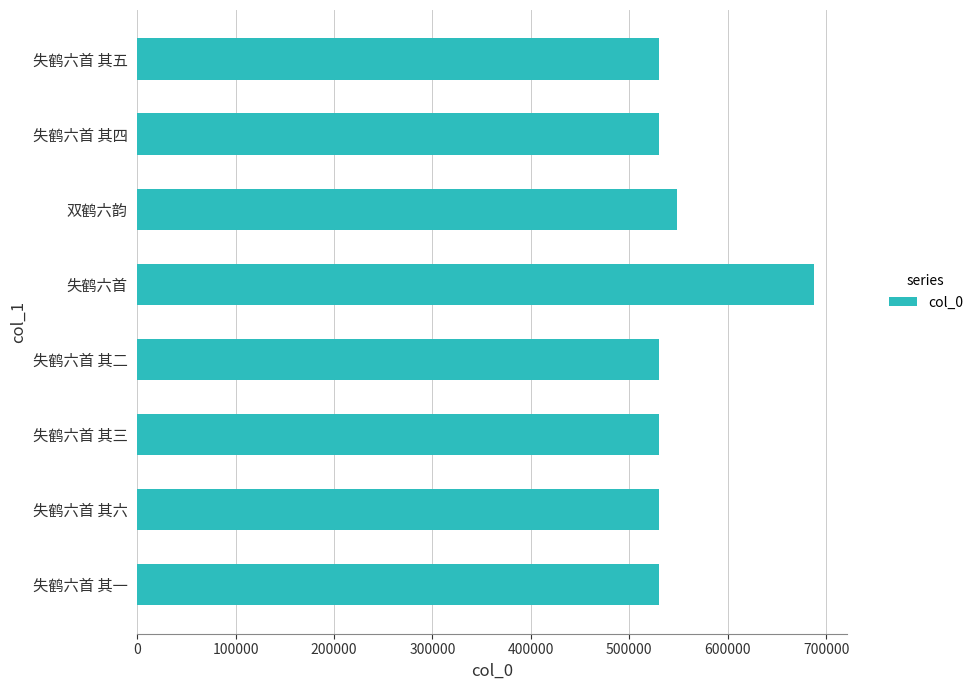

Which label corresponds to the largest value in the chart?

失鹤六首